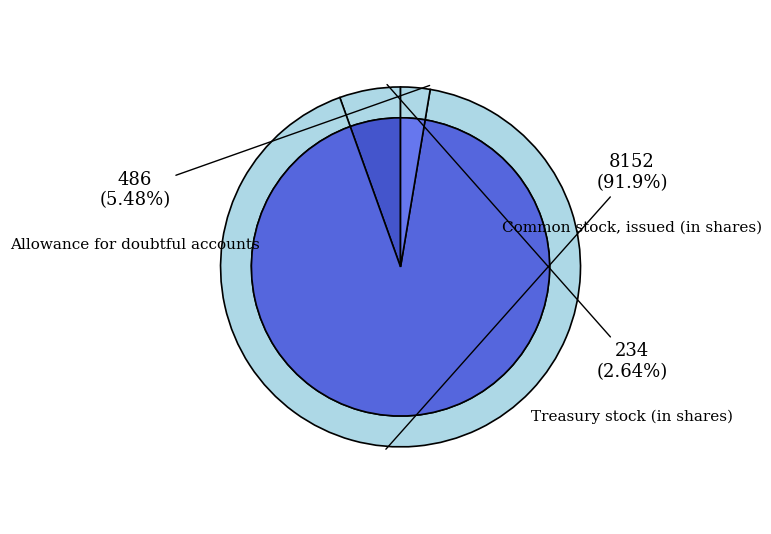

What is the change in value from Allowance for doubtful accounts to Common stock, issued (in shares)?

+7666